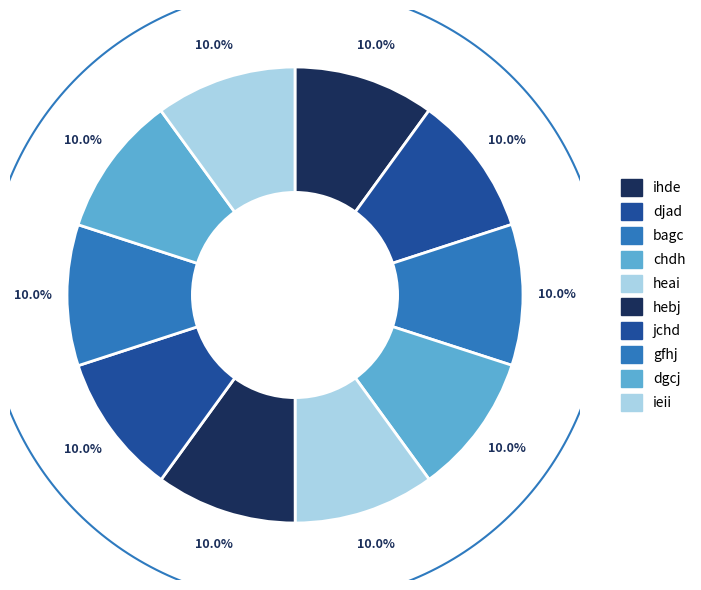

What is the smallest slice in the pie chart?

ihde